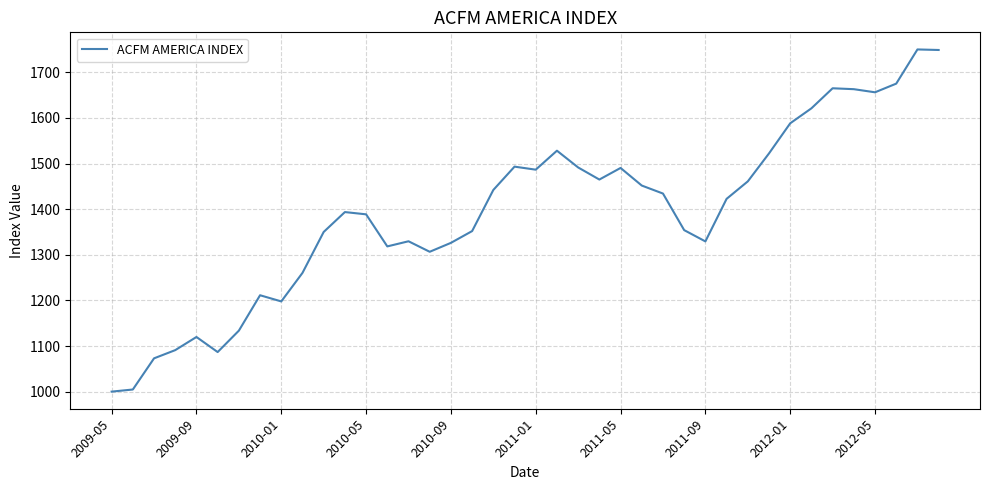

What is the difference between the maximum and minimum values?

750.0